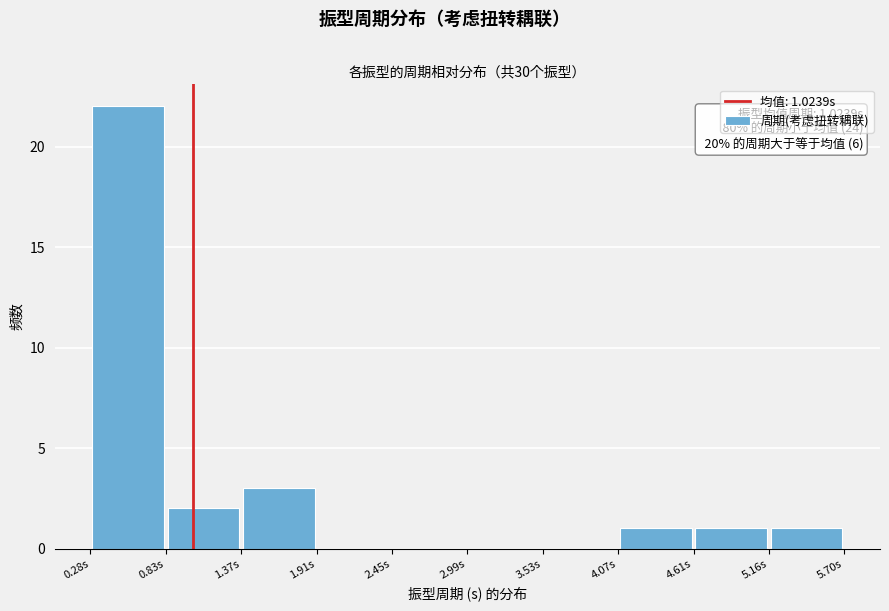

Over which range of the x-axis is the bar tallest?

0.3 to 0.8